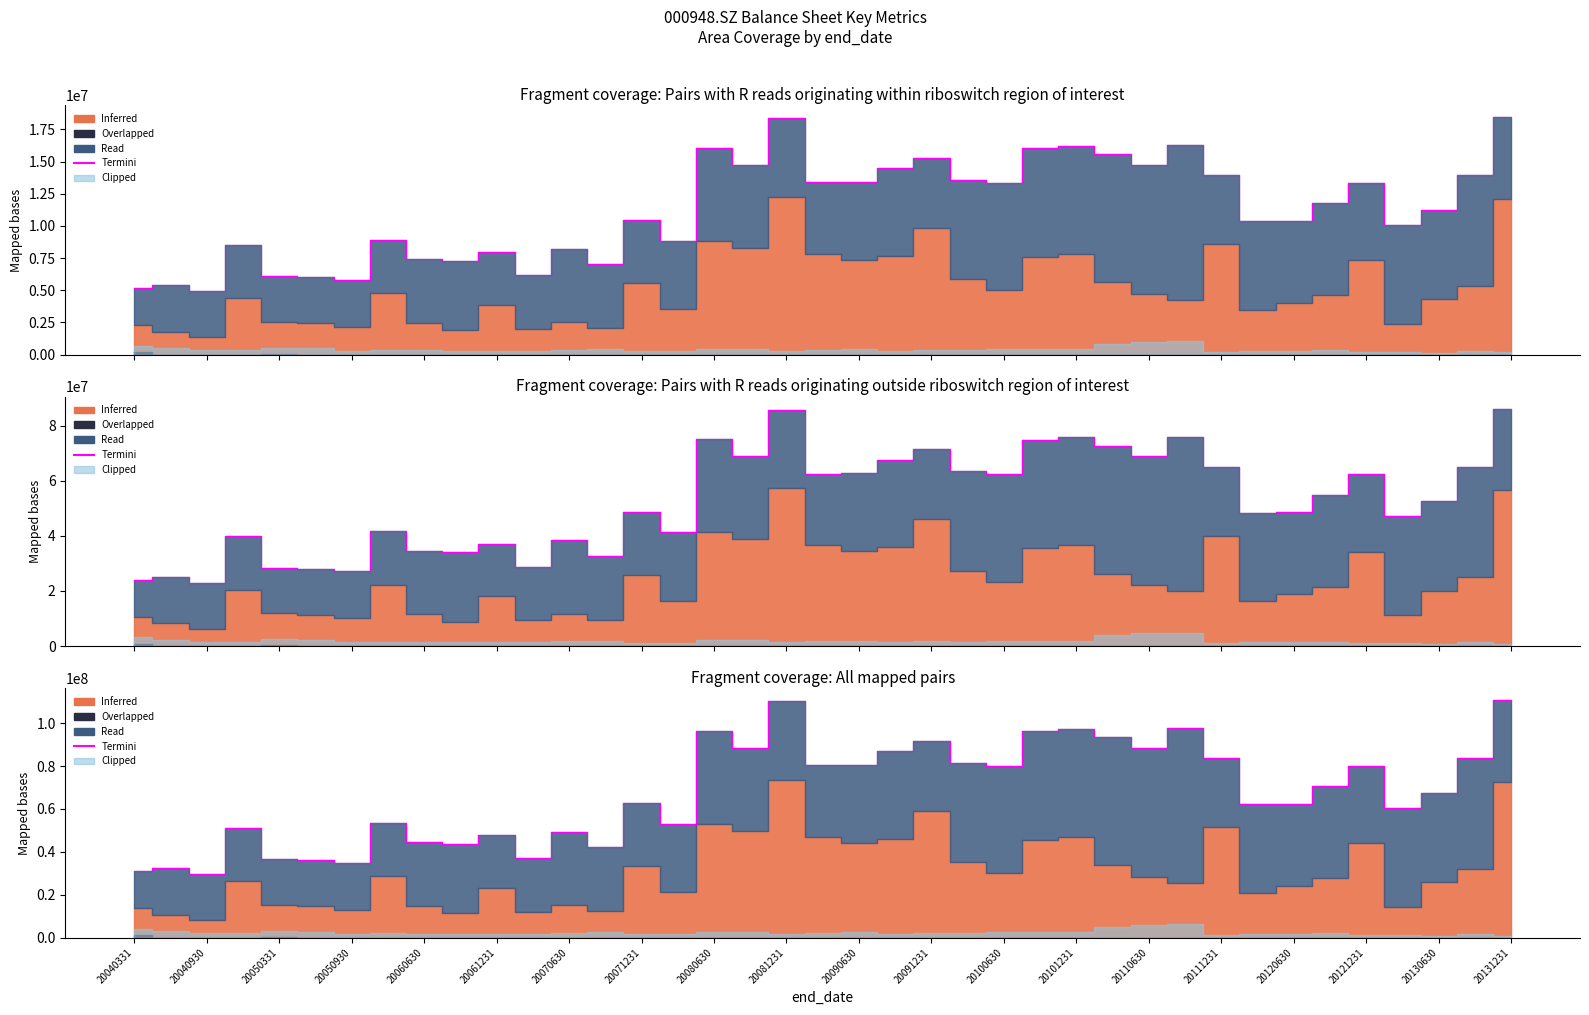

Read the value at 35.

60605492.1